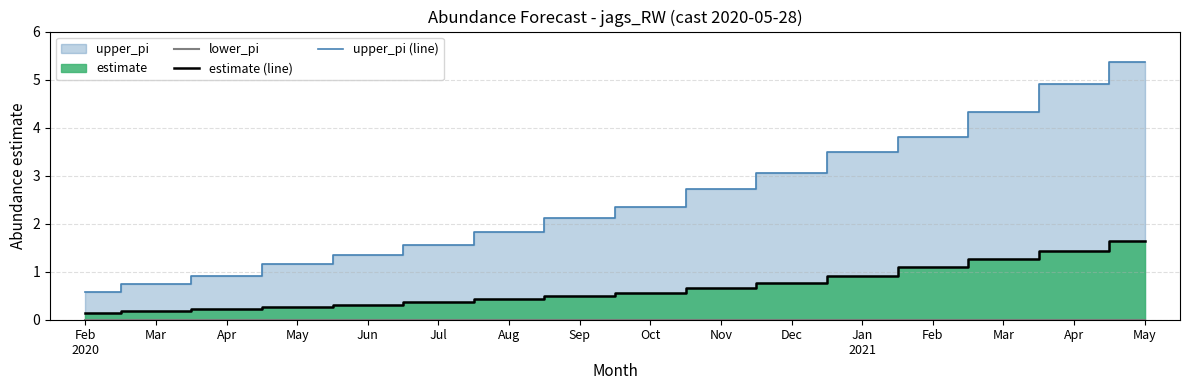

The upper_pi (line) series shows 2.1 at Sep. True or false?

True